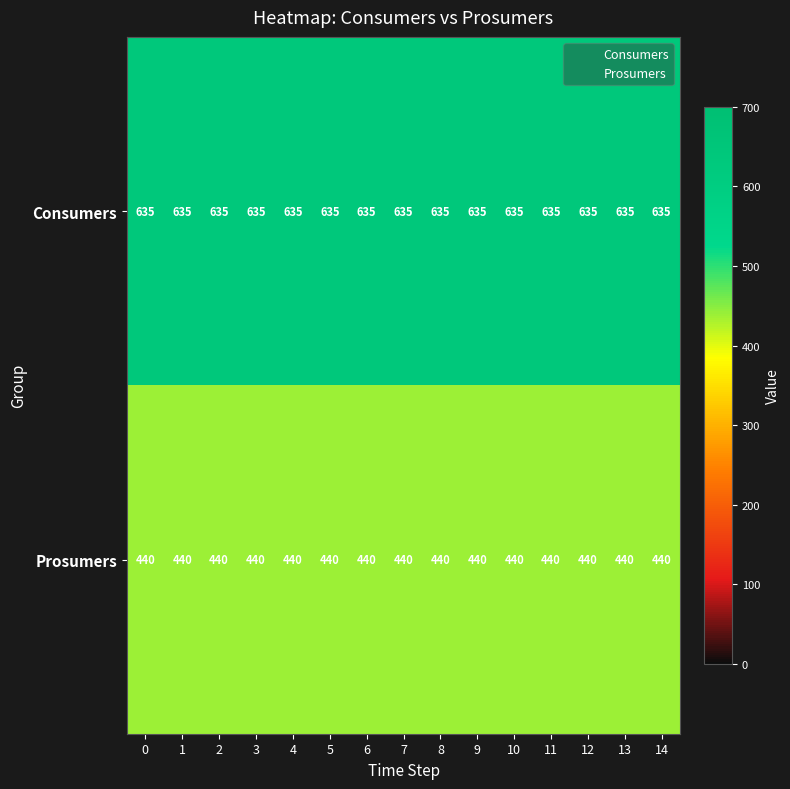

The value of Consumers at 5 is 635. True or false?

True